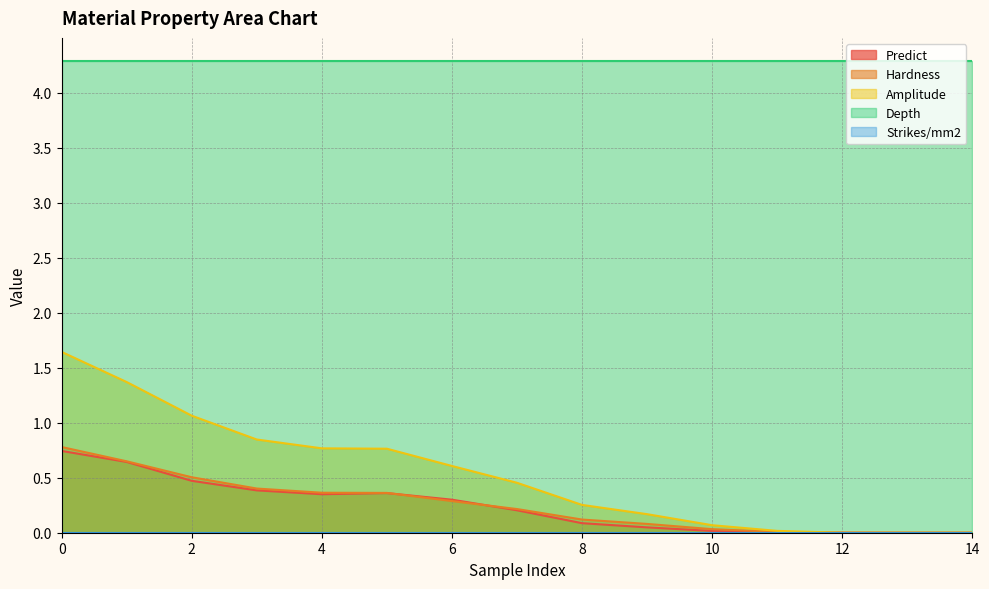

True or false: Predict and Hardness intersect in this chart.

True